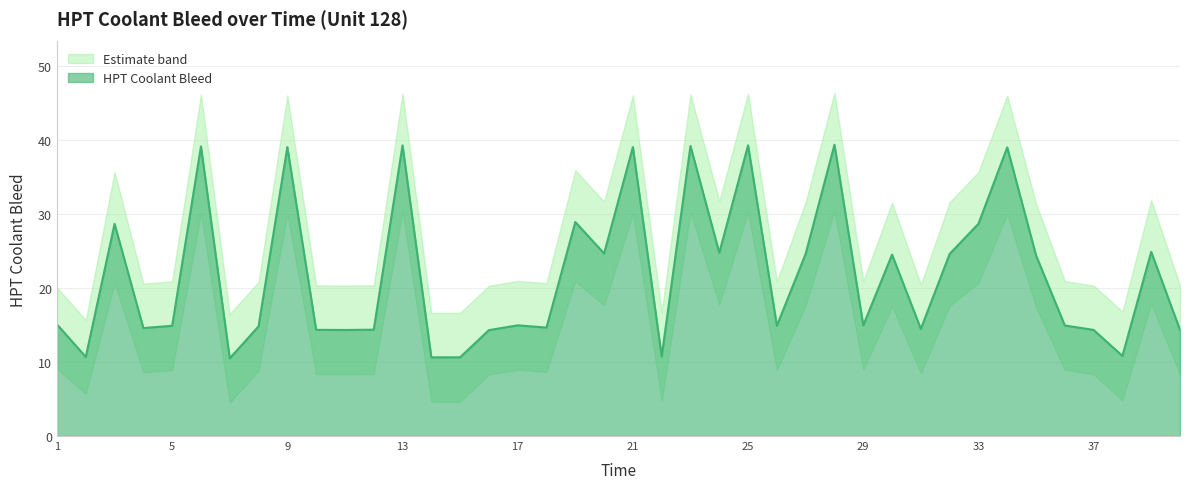

At which label does HPT Coolant Bleed reach its minimum?

7